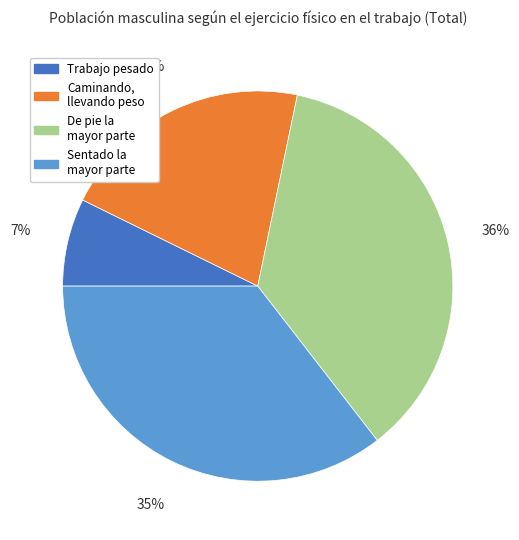

Is it true that Caminando, llevando peso is 21% of the pie?

True